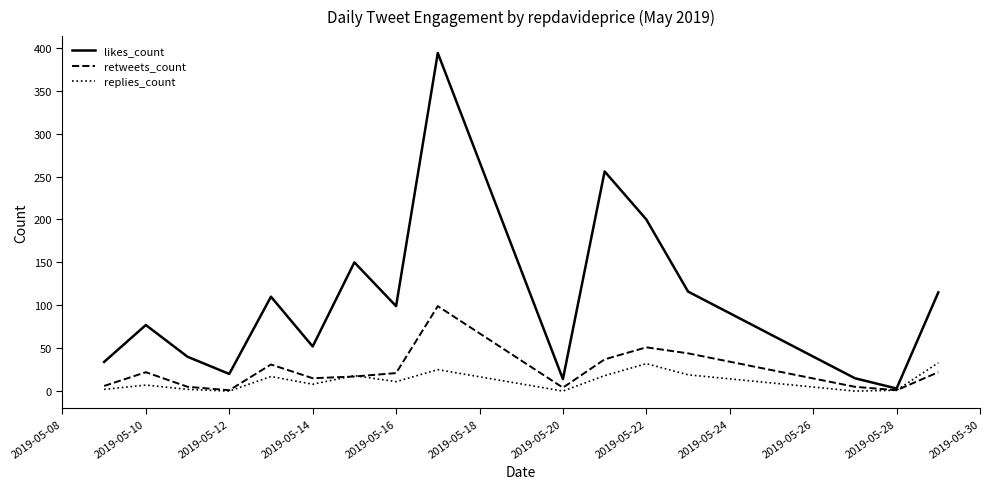

What is the minimum value for retweets_count?

1